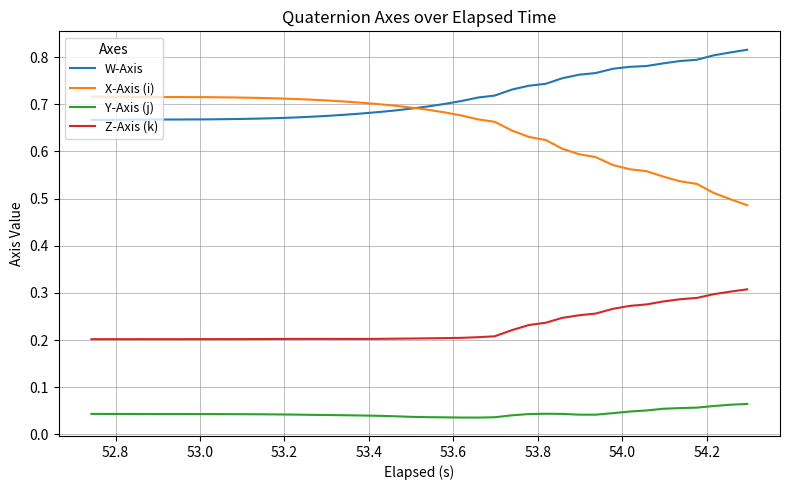

True or false: W-Axis and Y-Axis (j) intersect in this chart.

False